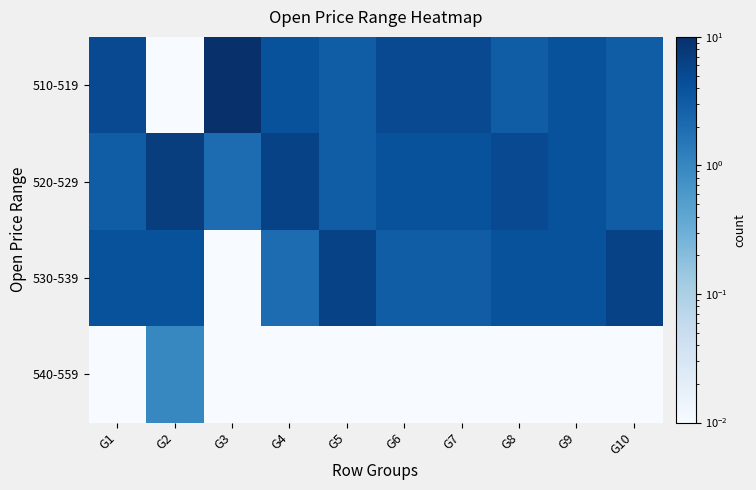

What is the difference between the highest and lowest values at G5?

6.0